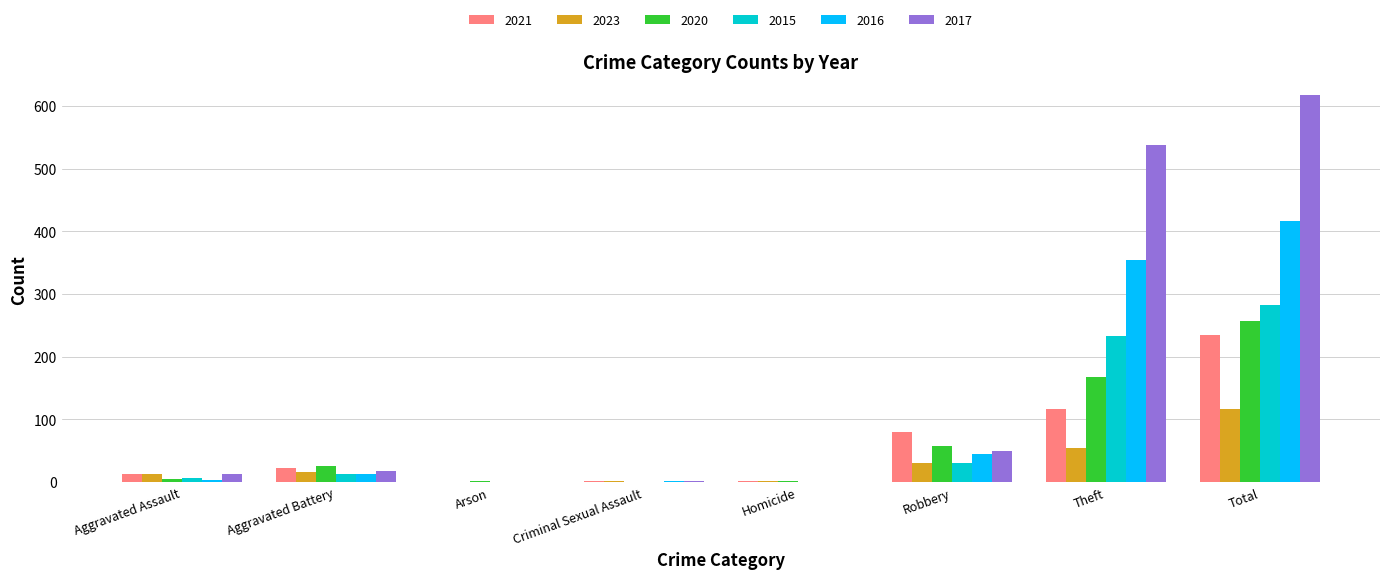

The 2020 series shows 167 at Criminal Sexual Assault. True or false?

False